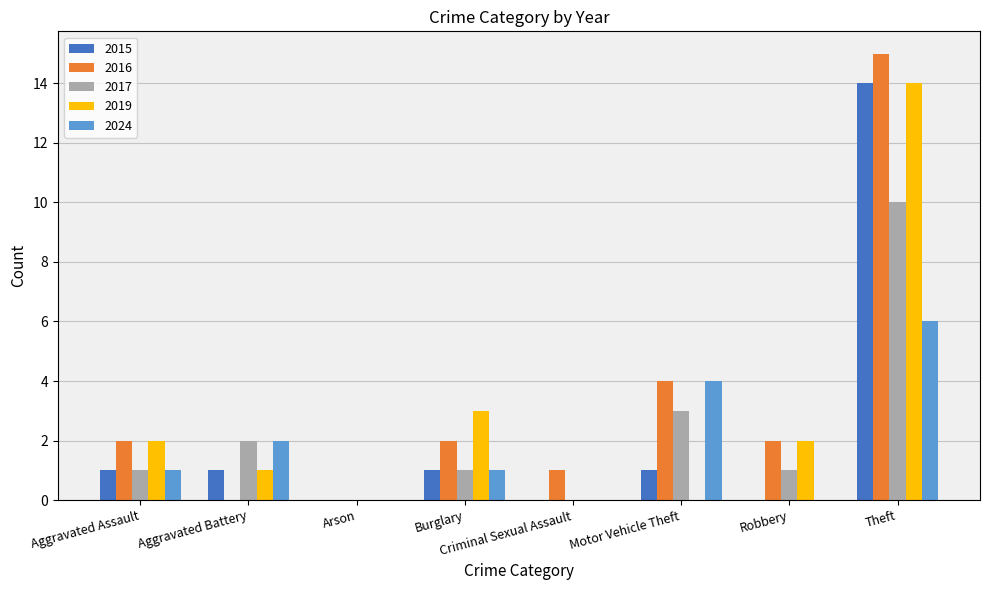

What is the maximum value shown in the chart?

15